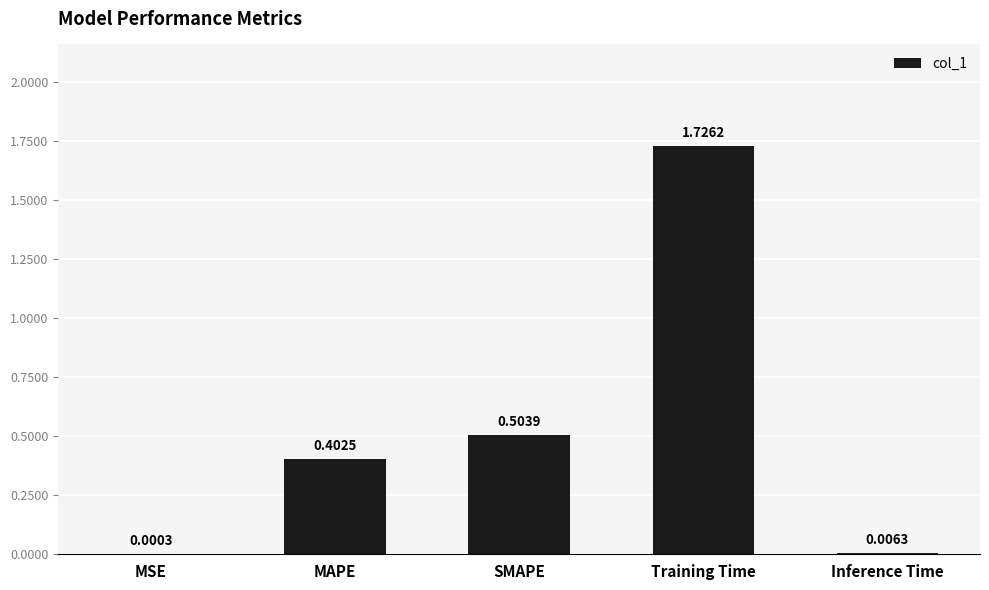

Which category has the highest value across all series?

Training Time